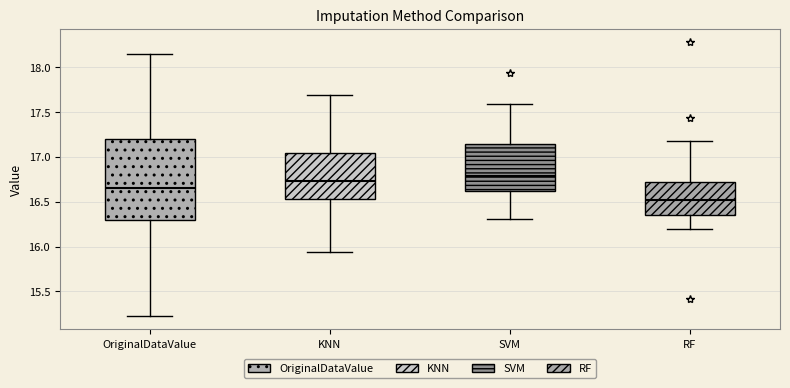

Where does the lower whisker of the box for RF end on the y-axis? The values are not printed on the chart, so give them approximately, as read against the axis.

16.20